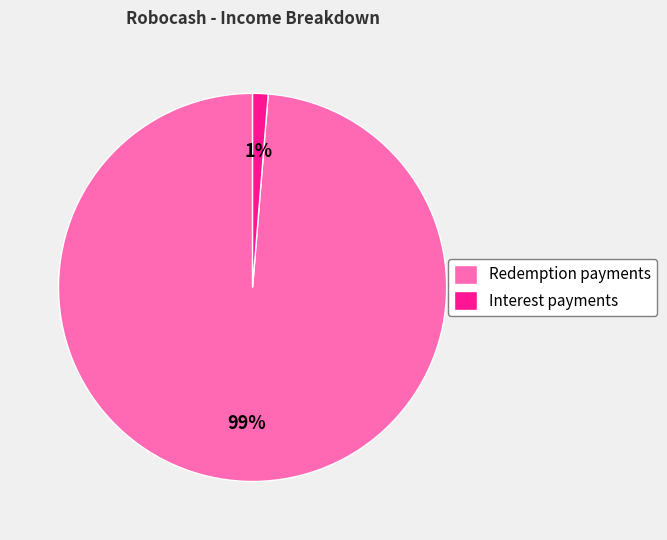

Which has a higher value, Redemption payments or Interest payments?

Redemption payments